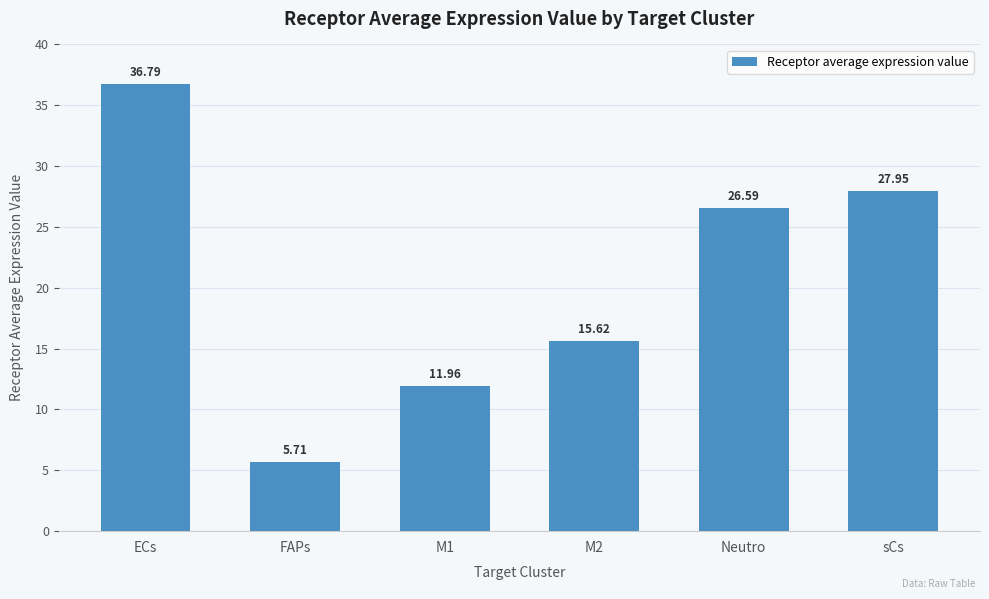

The chart shows a value of 7.4 at M2. True or false?

False